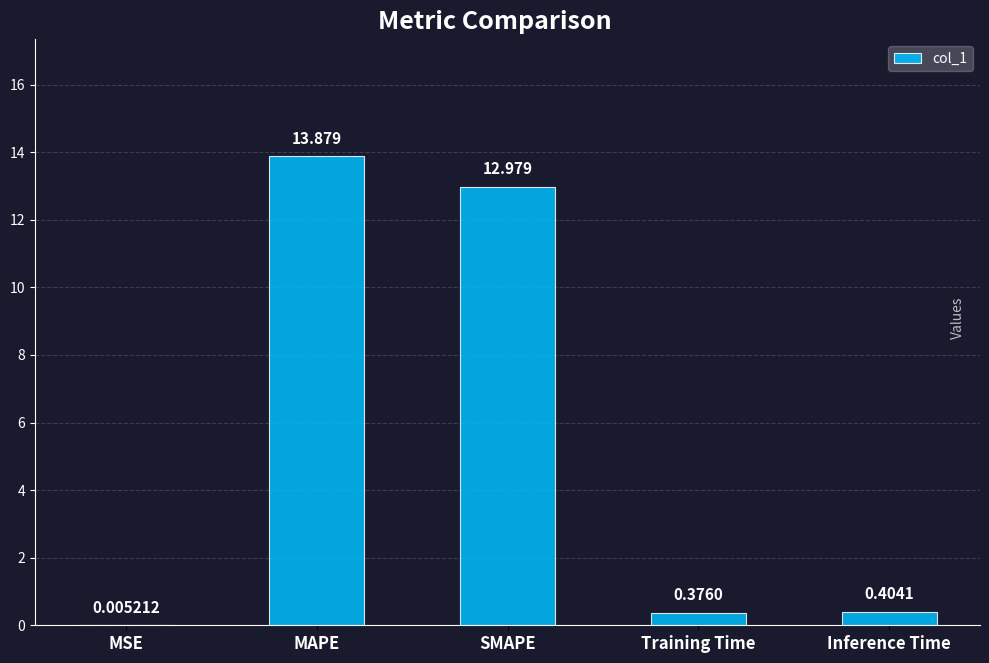

Where is the data nearest to the value 6?

Inference Time